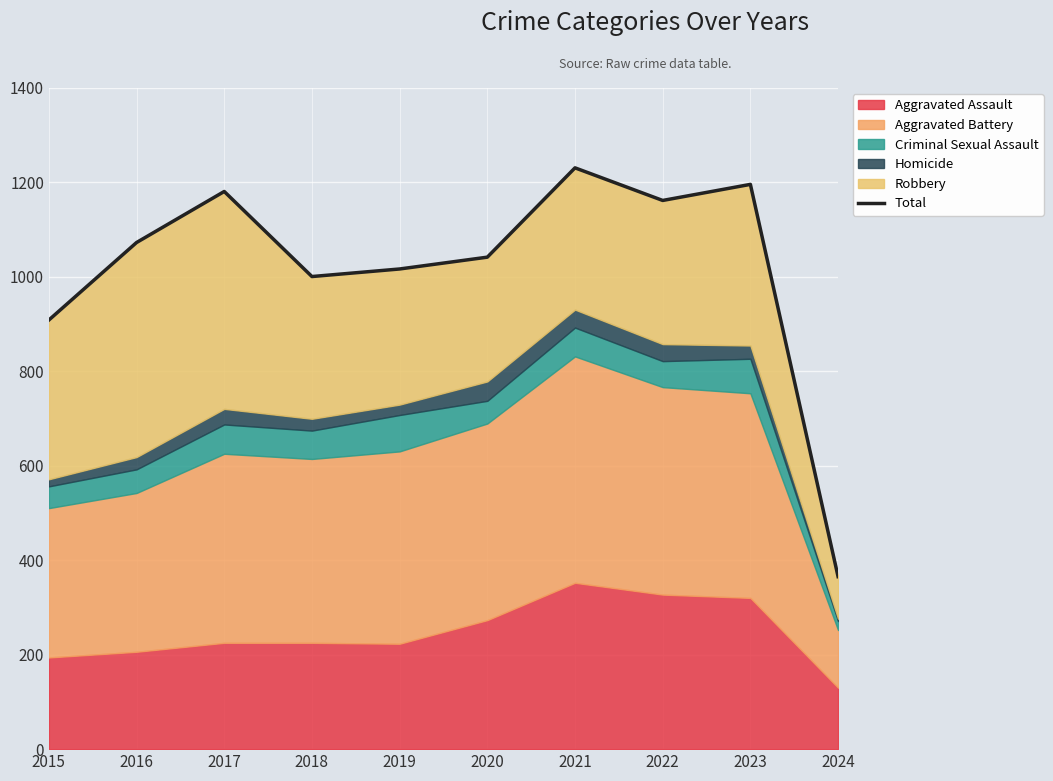

Which label corresponds to the smallest value in the chart?

2024